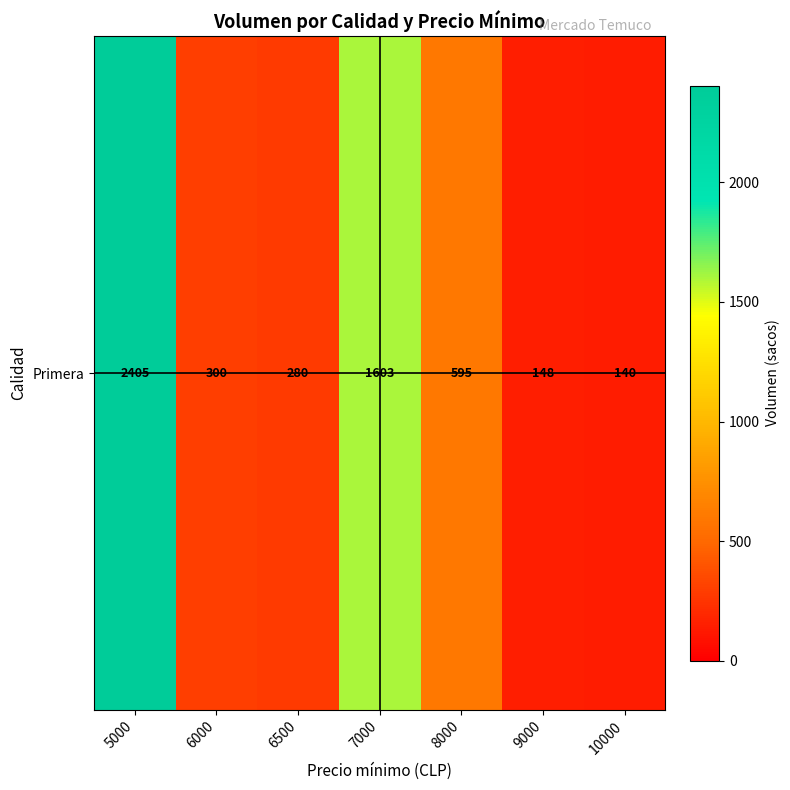

The chart shows a value of 2276 at 7000. True or false?

False